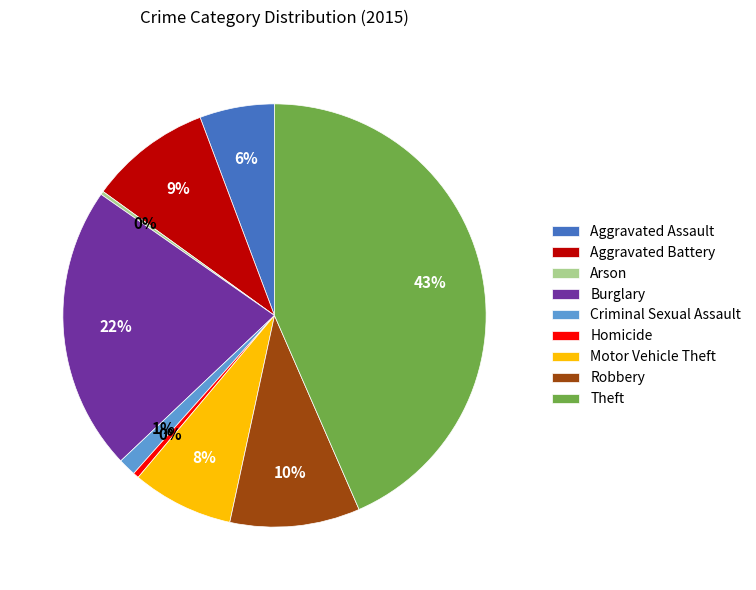

Do Homicide and Theft together represent more than half of the pie?

No